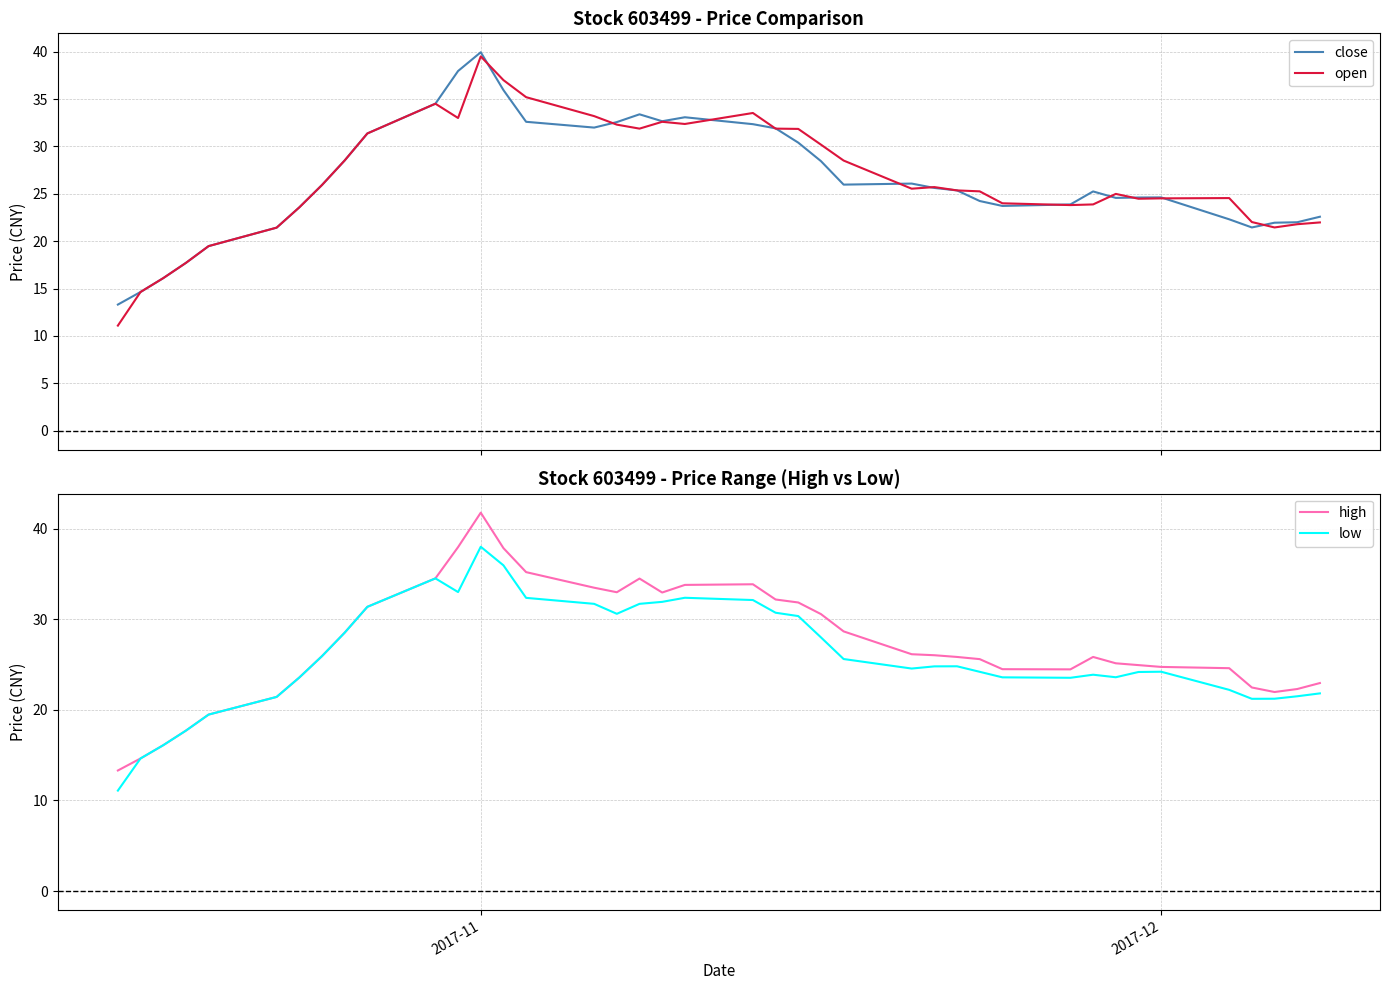

What are all the series names shown in the legend?

close, open, high, low